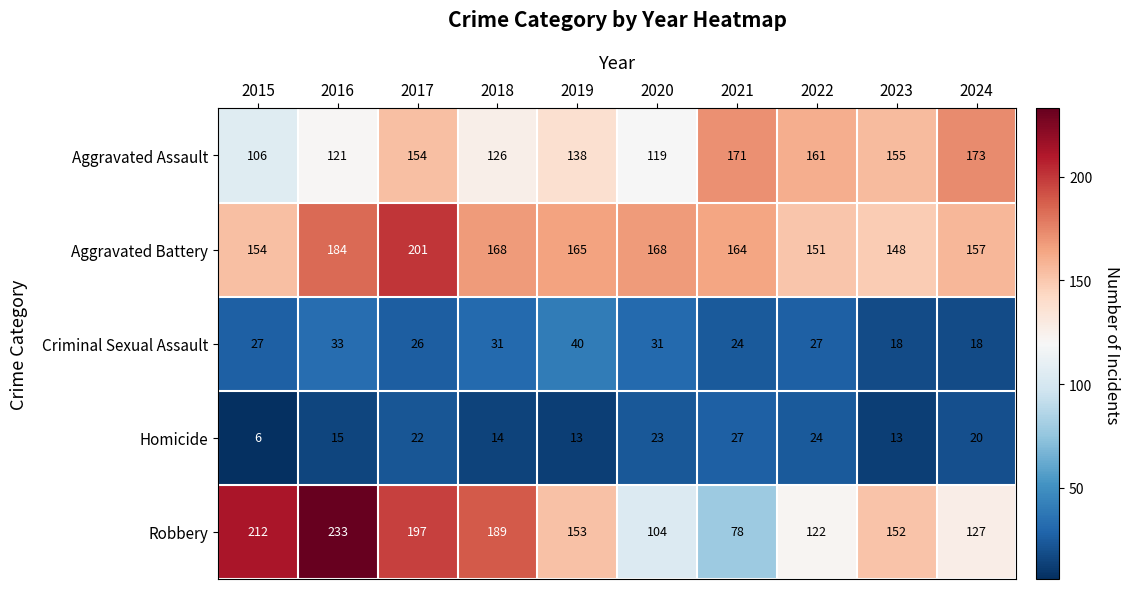

What is the sum of all Aggravated Assault values?

1424